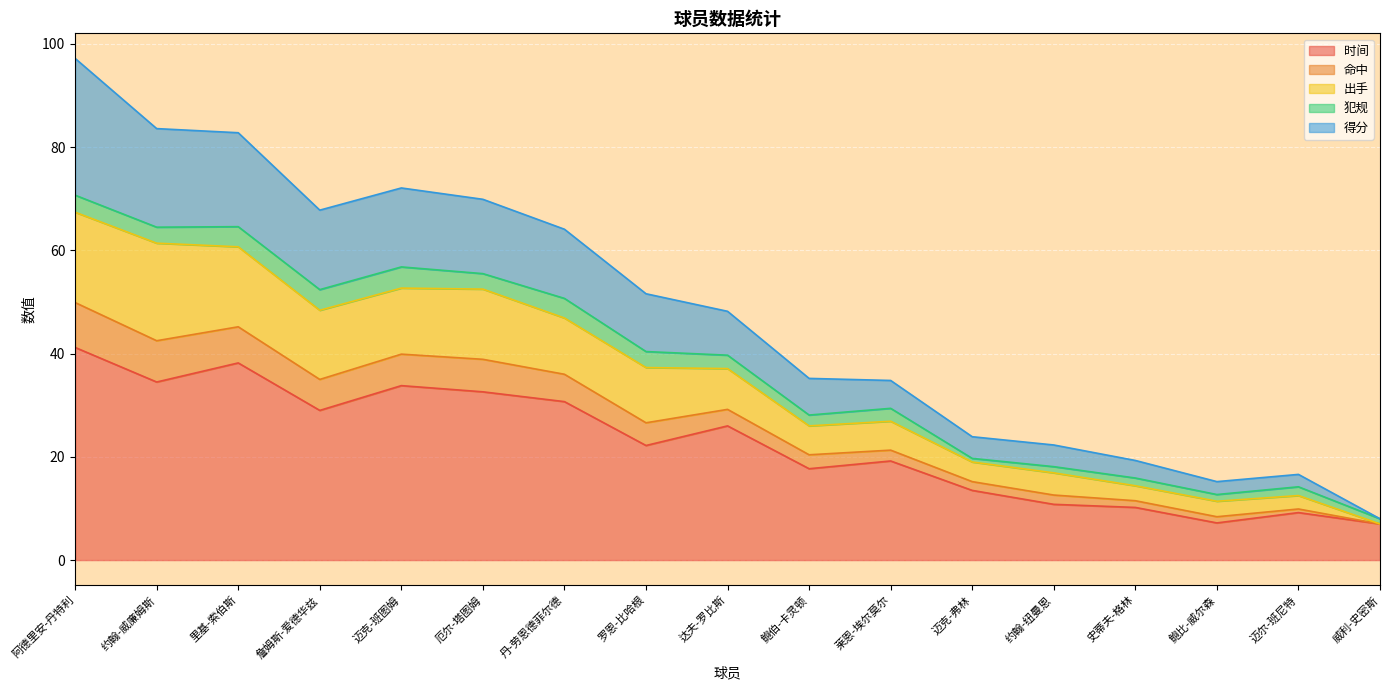

At which category is the sum across all series the highest?

阿德里安-丹特利